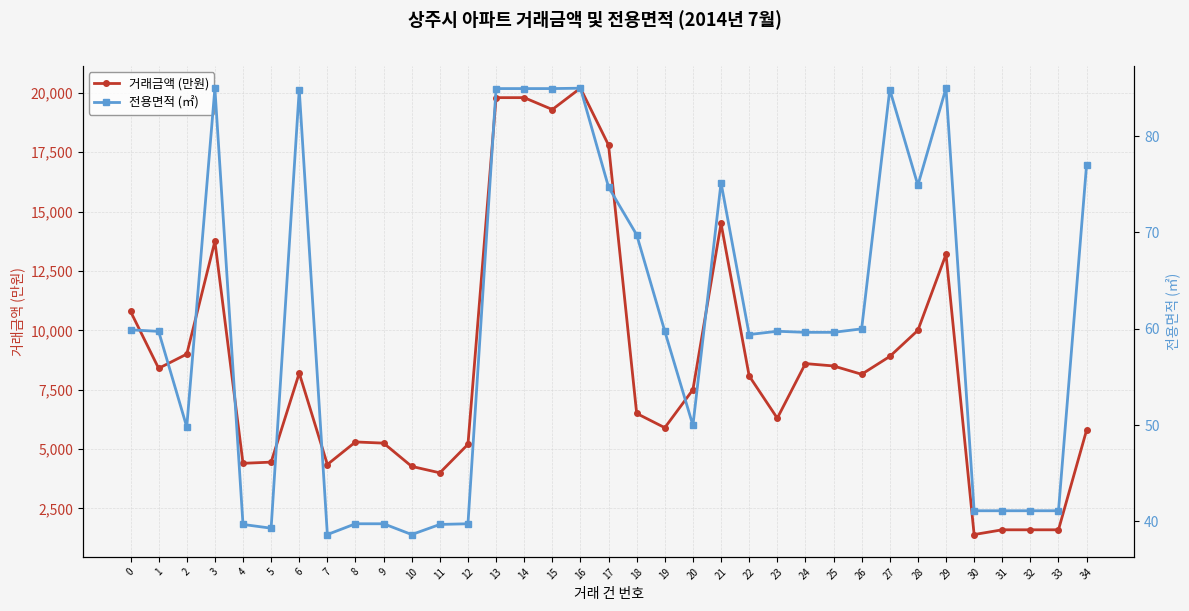

Between 4 and 8, which series saw the biggest shift?

거래금액 (만원)